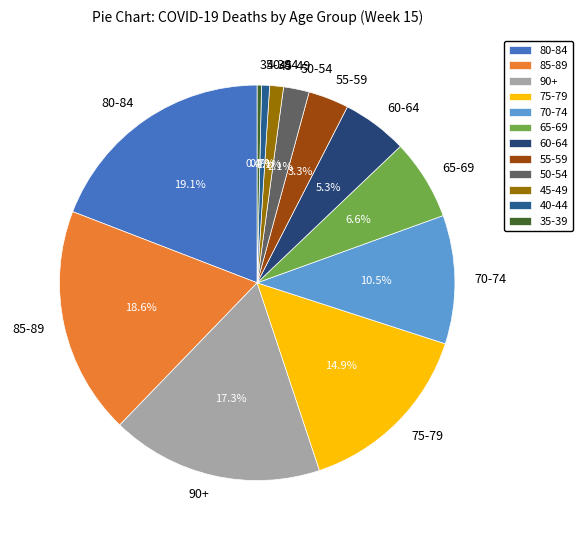

What is the ratio of the value at 40-44 to the value at 50-54?

0.3